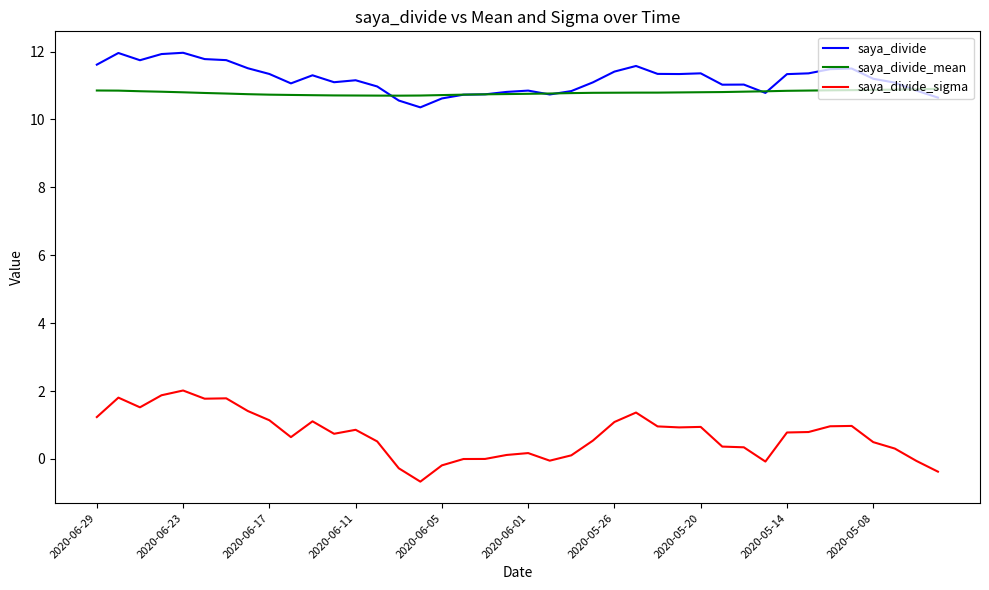

Does the chart have visible grid lines?

No